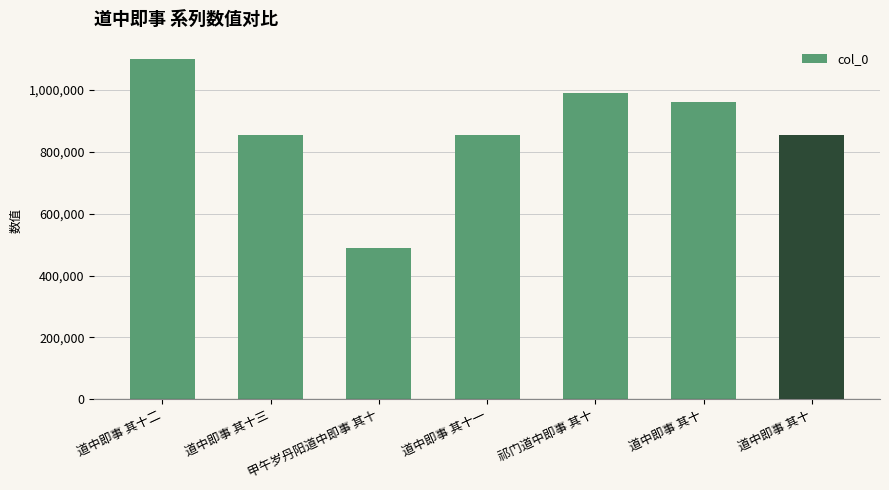

Reading left to right, what are all the values shown in this chart?

道中即事 其十二=1101262	道中即事 其十三=853271	甲午岁丹阳道中即事 其十=489888	道中即事 其十一=853278	祁门道中即事 其十=990043	道中即事 其十=960999	道中即事 其十=853273